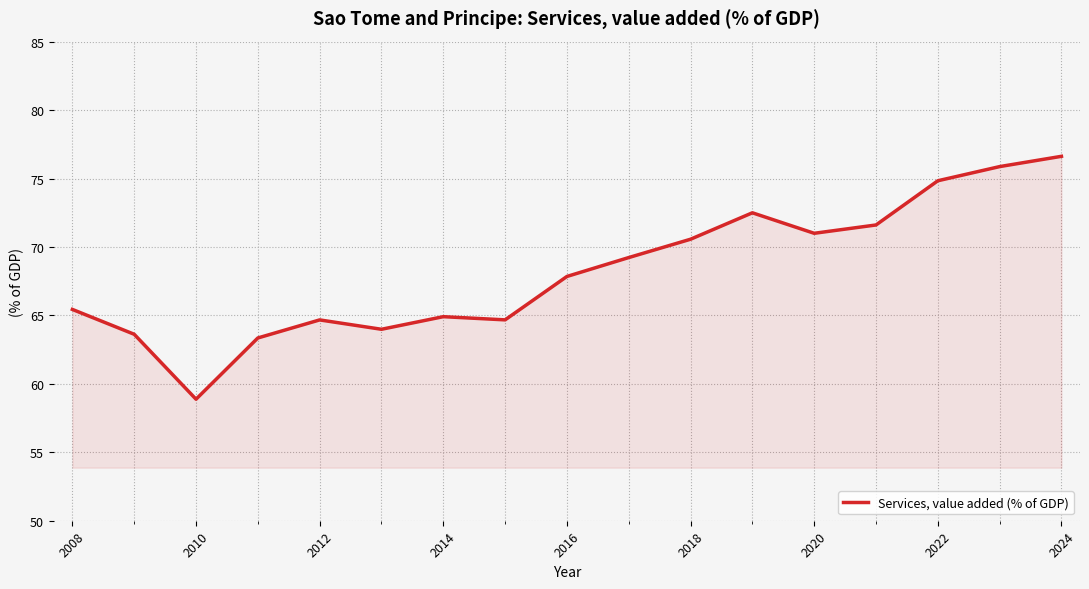

What is the greatest value displayed?

76.6